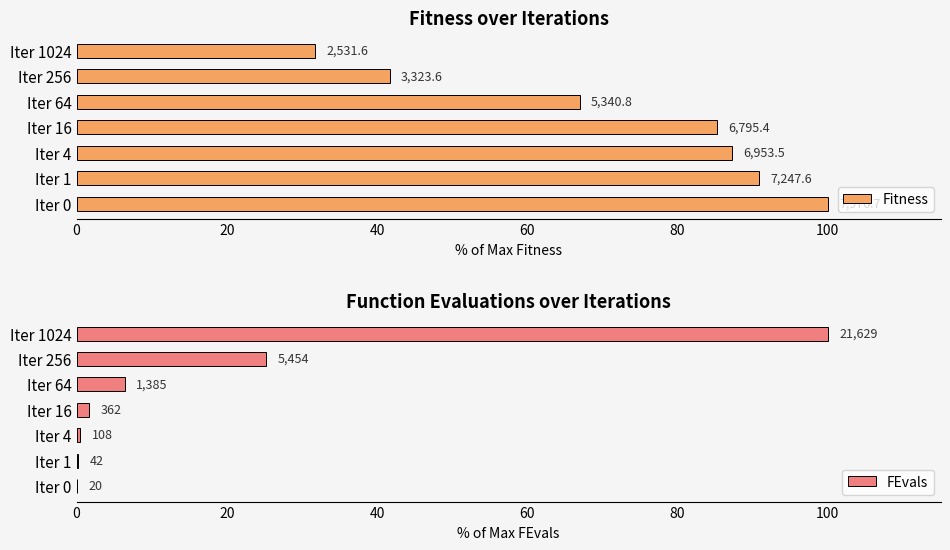

Is it true that FEvals equals 9.3 at Iter 256?

False